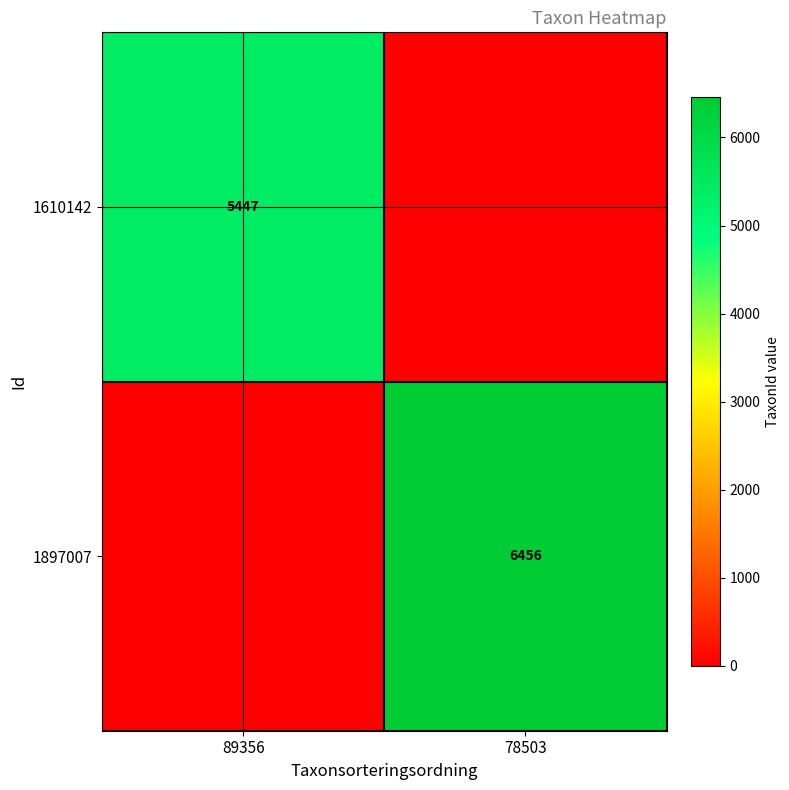

True or false: 1897007 has a value of 9100 at 78503.

False